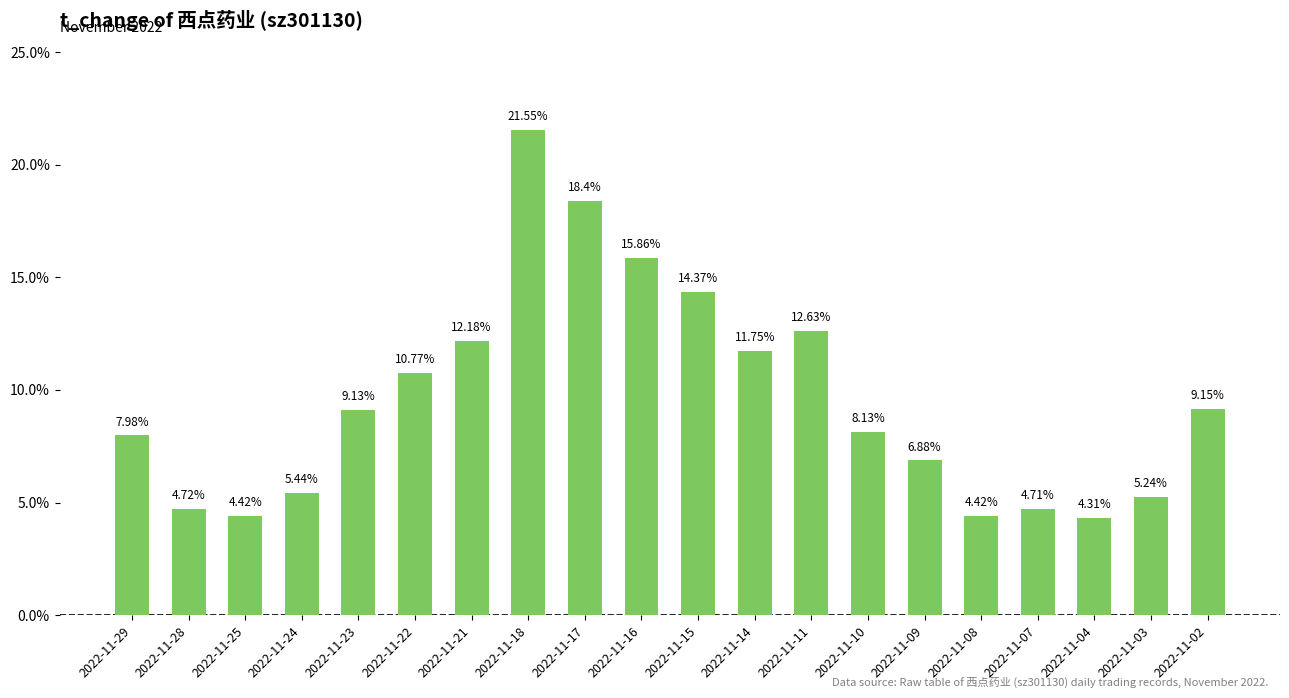

What is the ratio of the value at 2022-11-04 to the value at 2022-11-24?

0.8